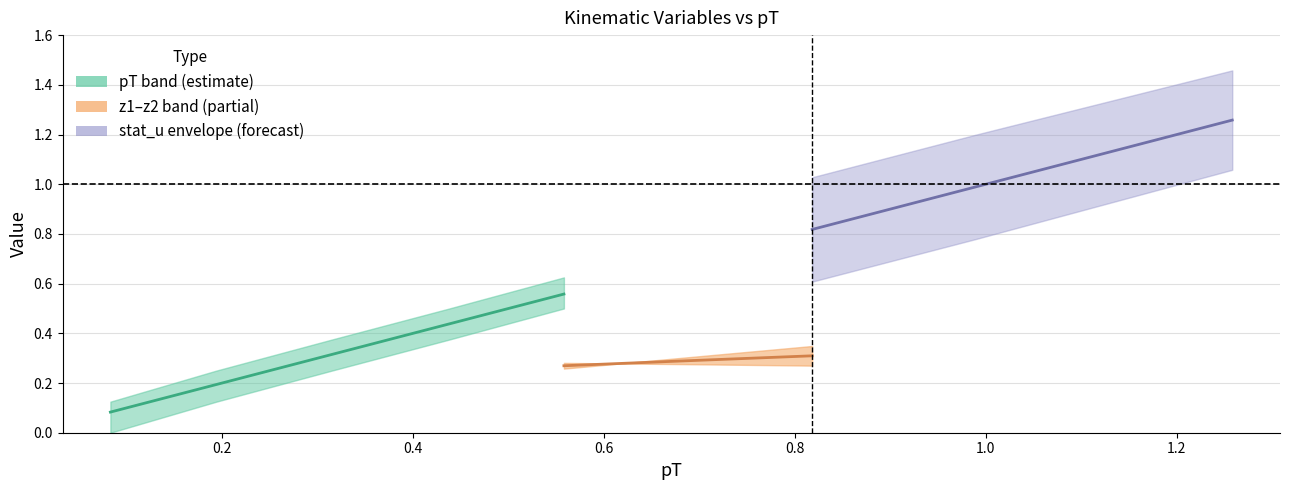

True or false: z2 has a value of 0.3 at 0.683.

True